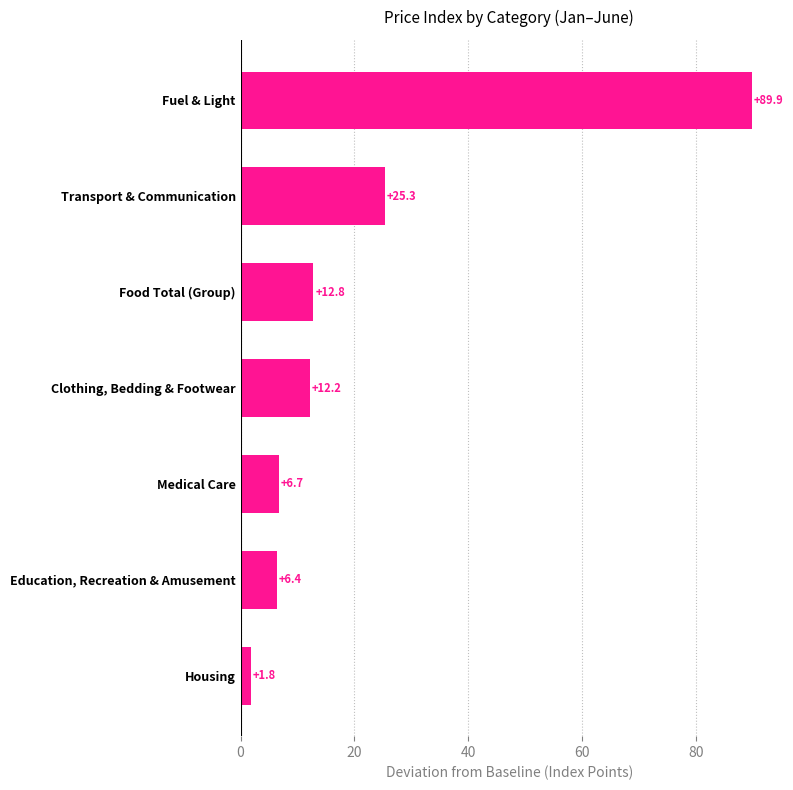

Read the value at Education, Recreation & Amusement.

6.4